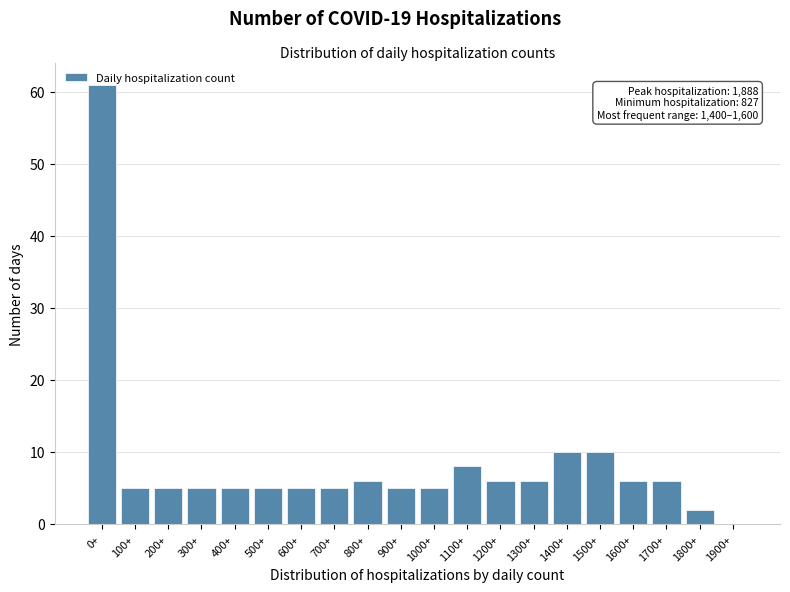

Read the value at 1000+.

5